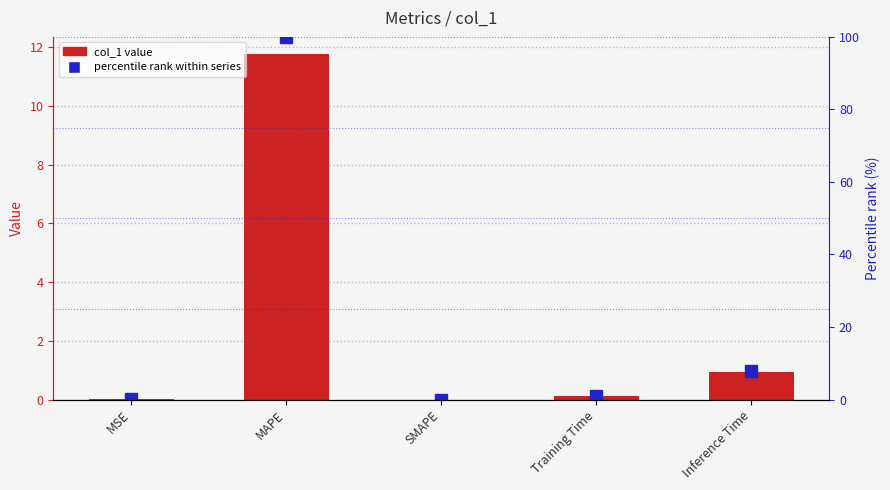

What is the difference between the maximum and minimum values in the percentile rank within series series?

100.0